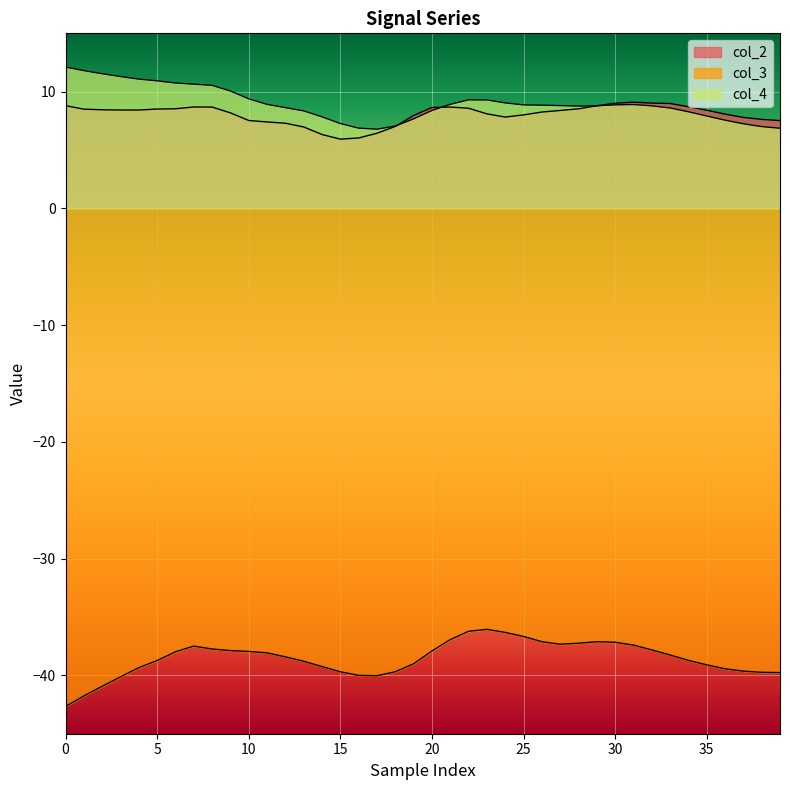

Which series has the largest range (max minus min)?

col_3